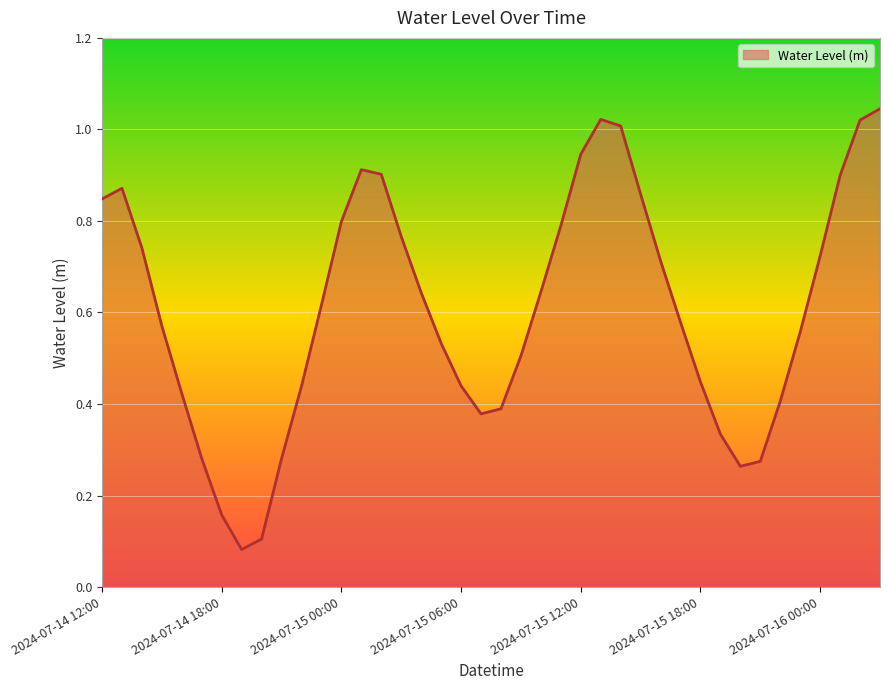

How many lines are shown in the chart?

1